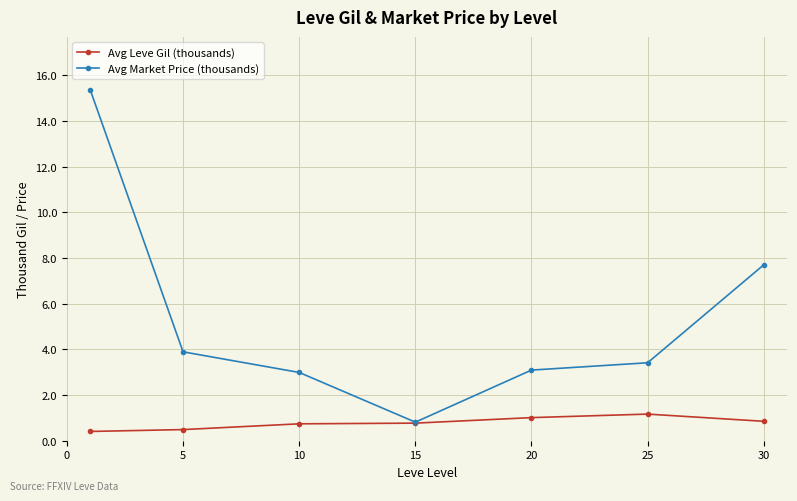

Which series has the largest total across all categories?

Avg Market Price (thousands)